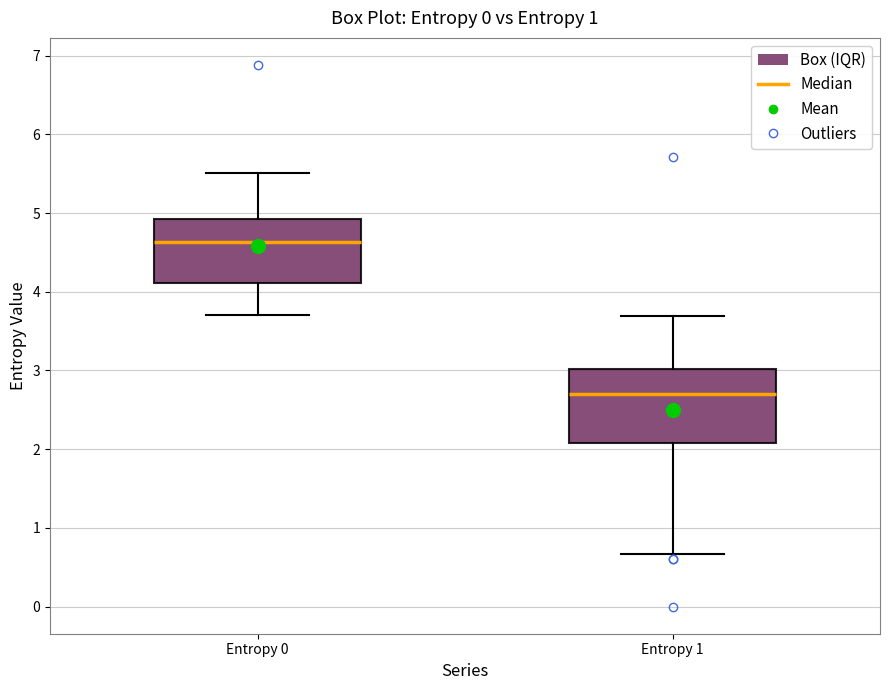

Which box is the tallest, from its lower edge to its upper edge?

Entropy 1